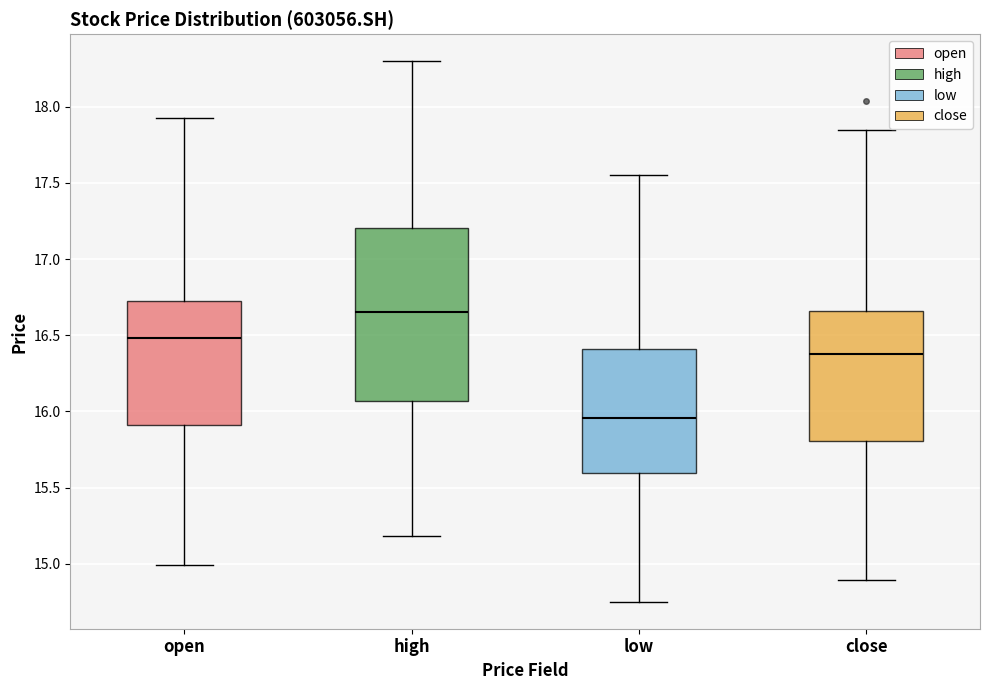

Which box is the tallest, from its lower edge to its upper edge?

high